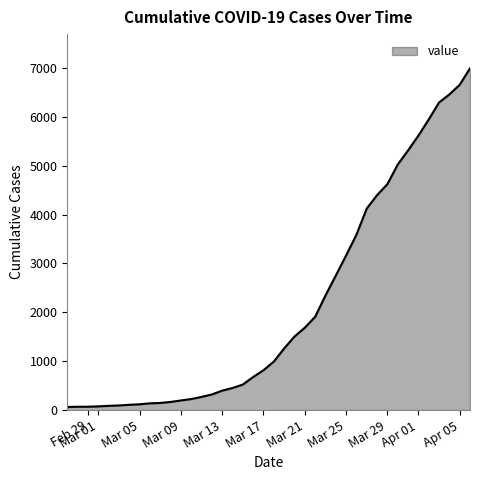

What is the difference between the maximum and minimum values?

6931